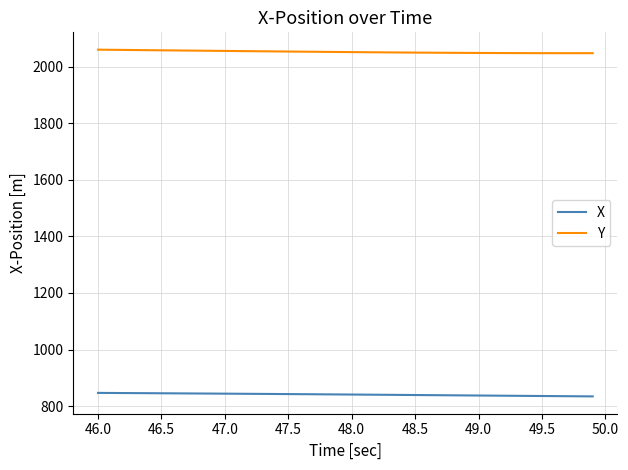

Does the chart have visible grid lines?

Yes